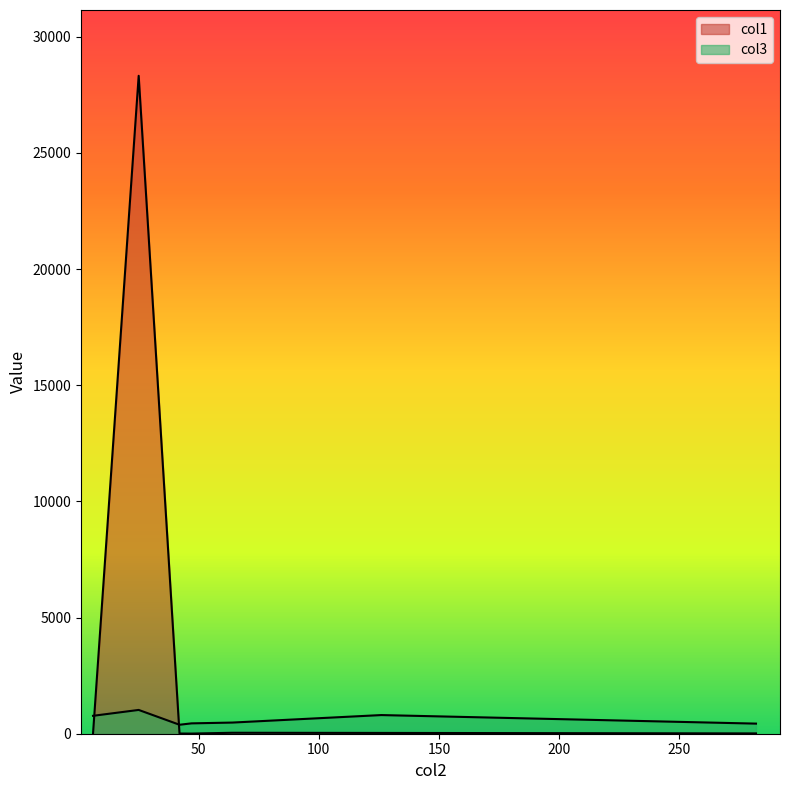

What is the sum of all values?

28433.8